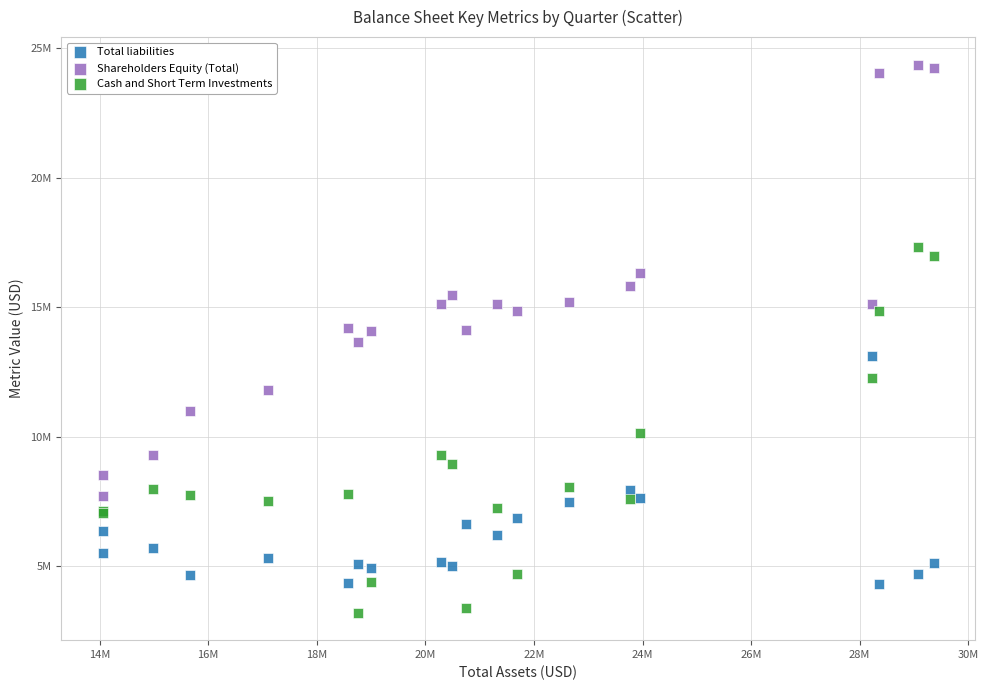

What are all the series names shown in the legend?

Total liabilities, Shareholders Equity (Total), Cash and Short Term Investments